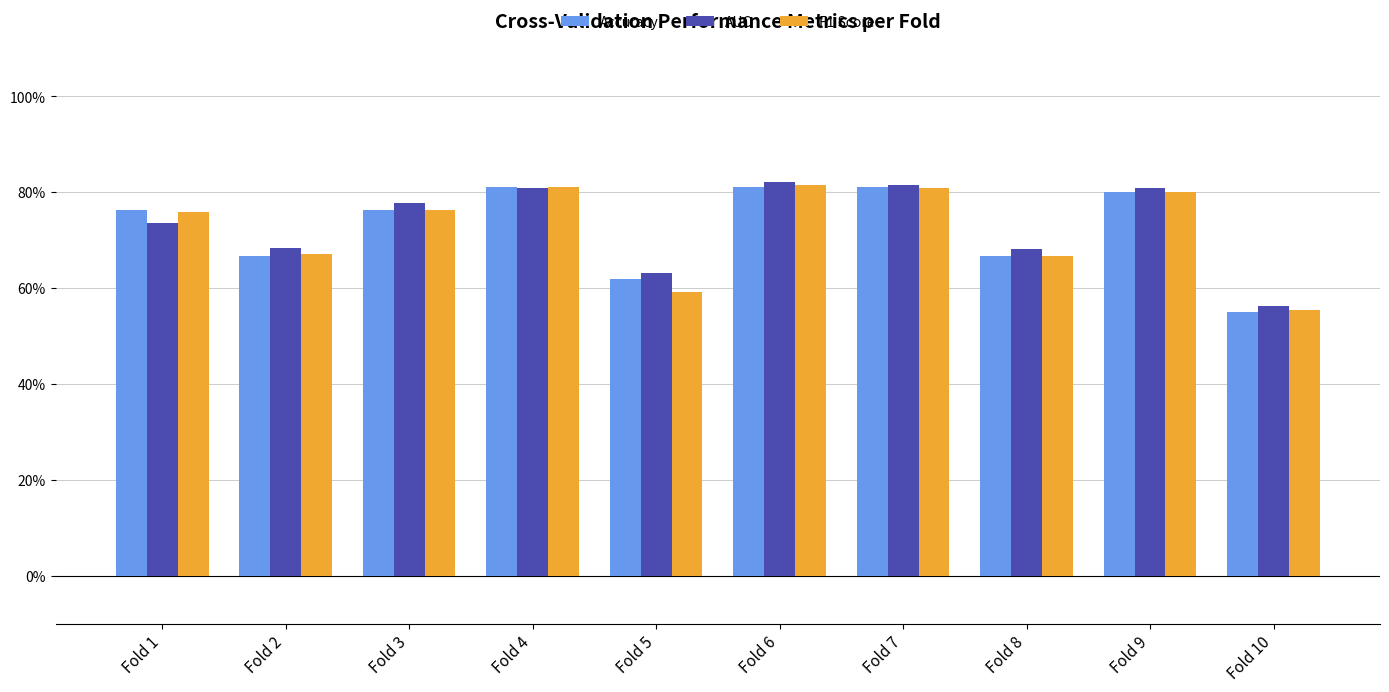

What is the difference between the second highest and minimum values in the F1 Score series?

0.3